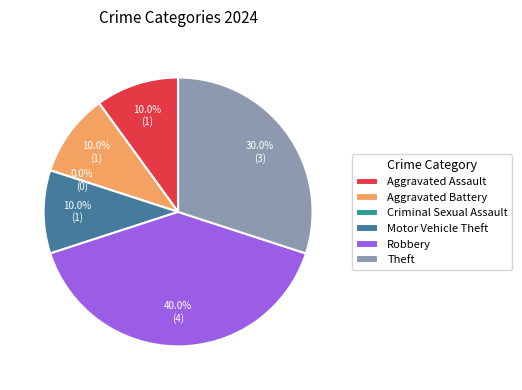

True or false: Criminal Sexual Assault accounts for 0% of the total.

True